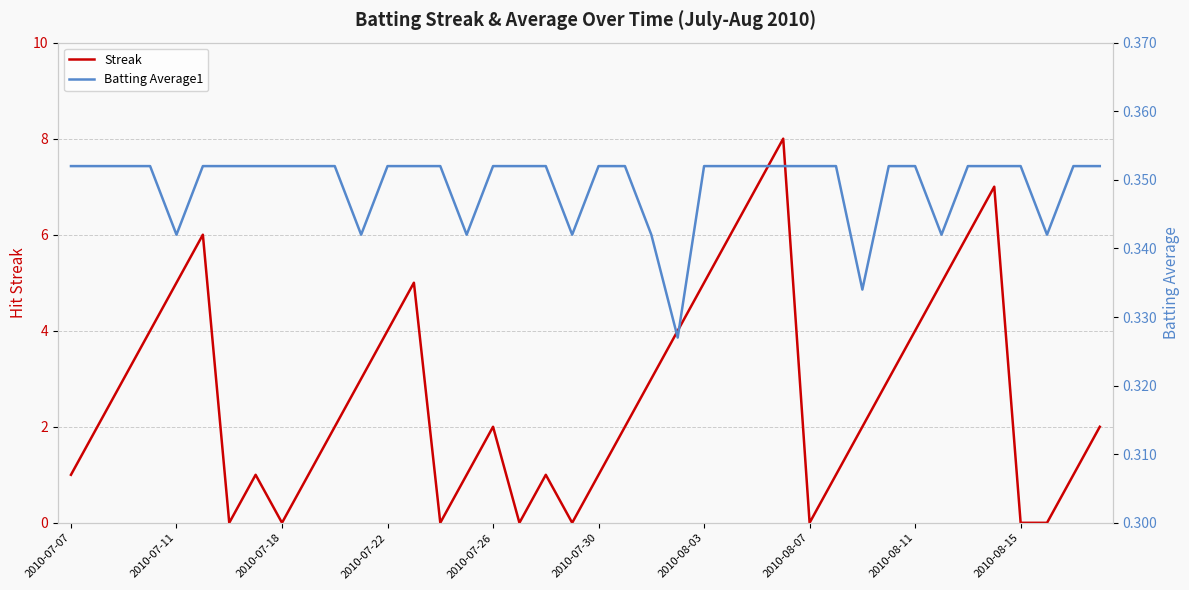

What value does the Batting Average1 series have at 30?

0.3